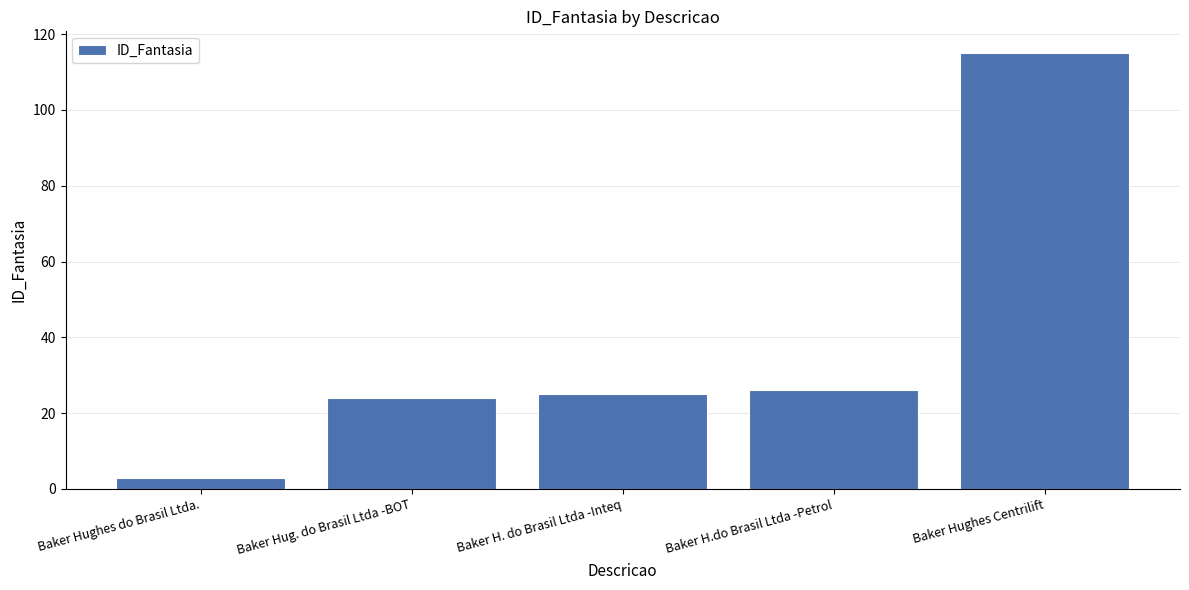

Approximately how many times larger is the value at Baker Hug. do Brasil Ltda -BOT compared to Baker H.do Brasil Ltda -Petrol?

0.9